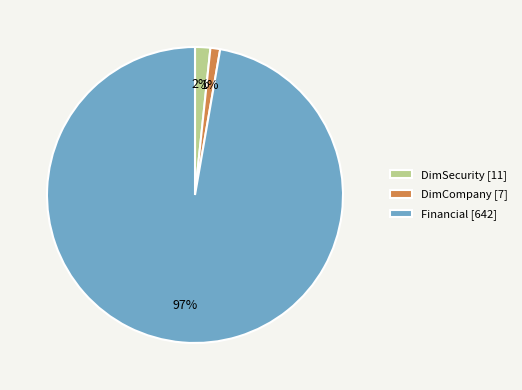

Is there any slice that represents more than half of the pie?

Yes